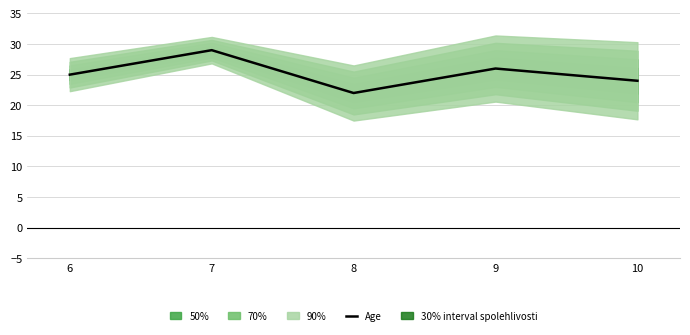

Rank the categories by value from lowest to highest.

8, 10, 6, 9, 7